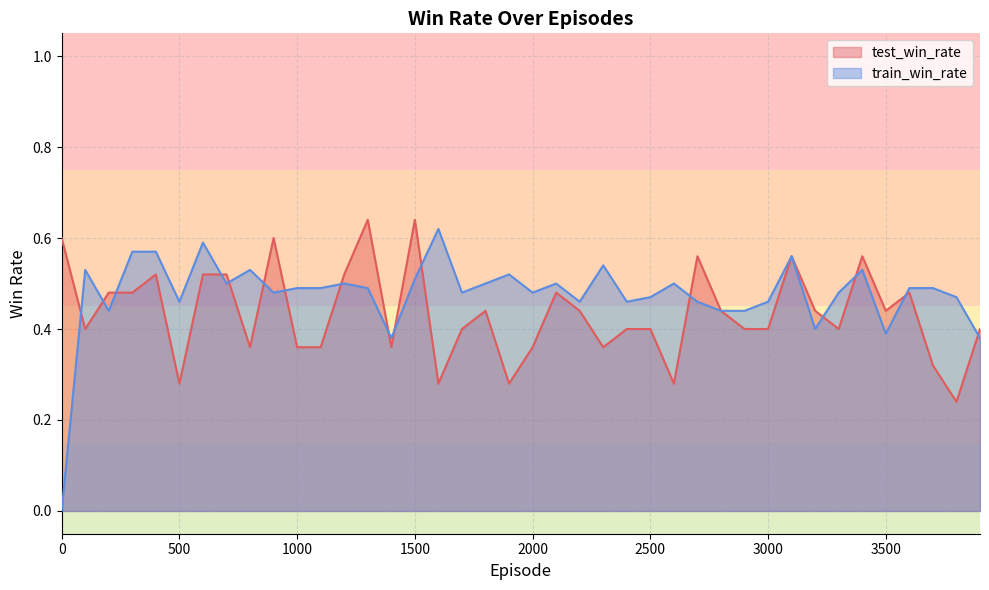

Rank the categories by train_win_rate value from highest to lowest.

1600, 600, 300, 400, 3100, 2300, 100, 800, 3400, 1900, 1500, 700, 1200, 1800, 2100, 2600, 1000, 1100, 1300, 3600, 3700, 900, 1700, 2000, 3300, 2500, 3800, 500, 2200, 2400, 2700, 3000, 200, 2800, 2900, 3200, 3500, 1400, 3900, 0